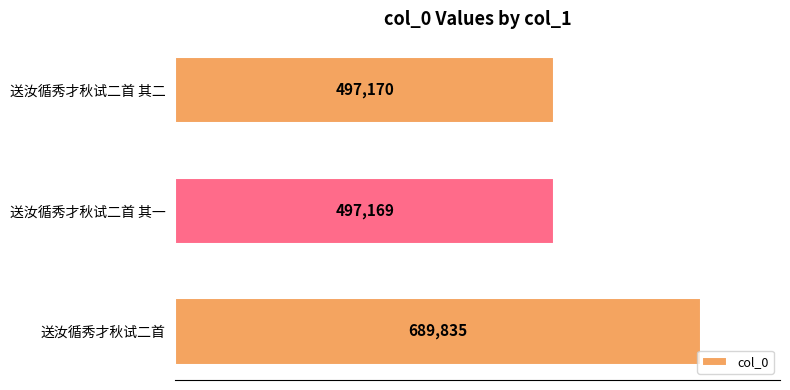

How many bars are there in total?

3